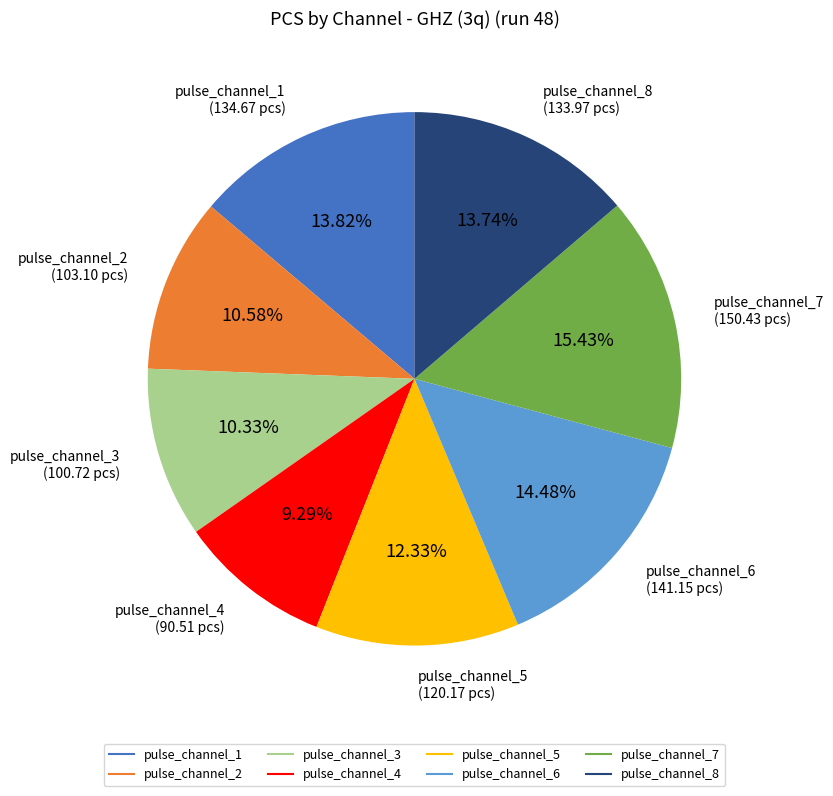

How much of the chart is everything except pulse_channel_2?

89.4%